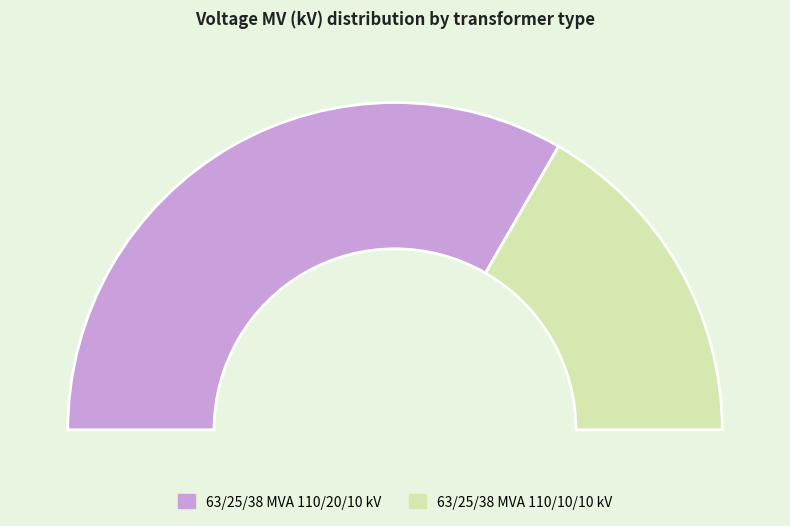

What percentage is the 63/25/38 MVA 110/10/10 kV slice, to the nearest percent?

33%